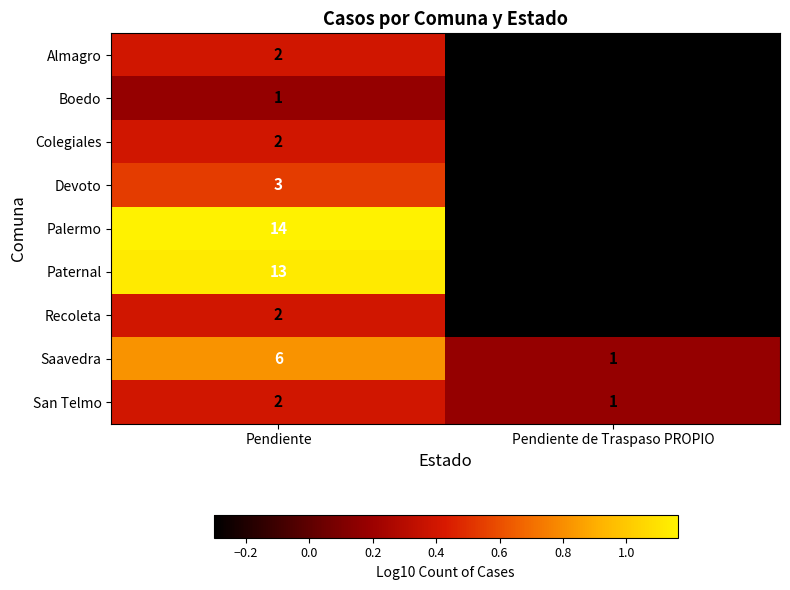

List the labels in order of Palermo value, largest first.

Pendiente, Pendiente de Traspaso PROPIO